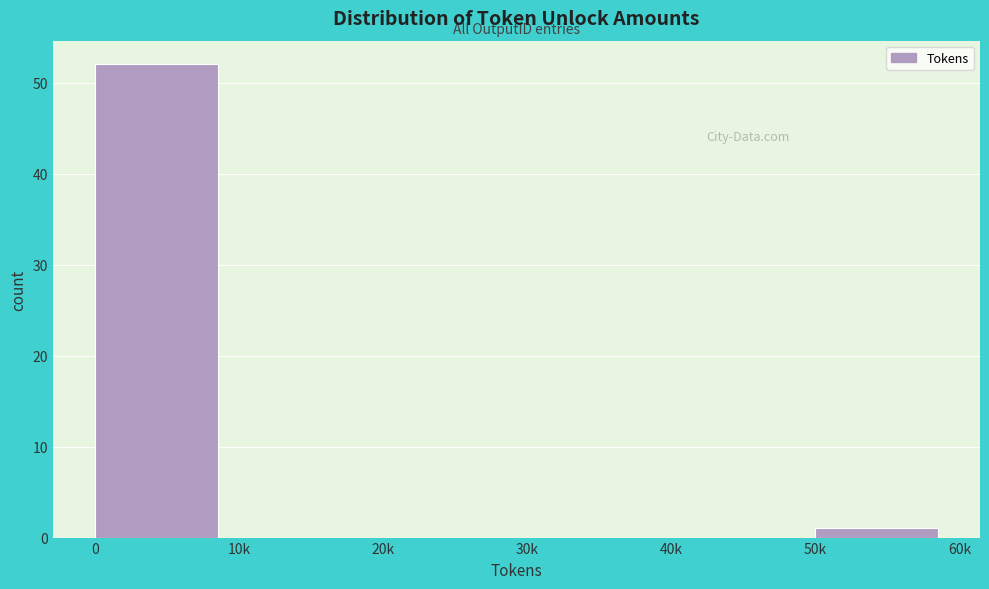

Reading left to right, list all the values displayed in this chart.

0=52	10k=0	20k=0	30k=0	40k=0	50k=1